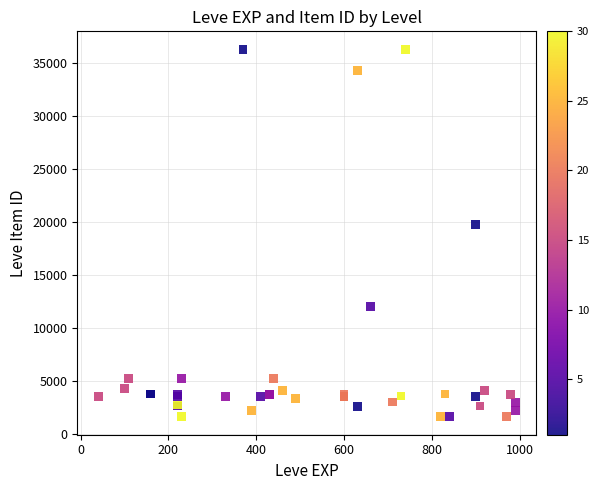

What Y value in the scatter plot is closest to 18967?

19744